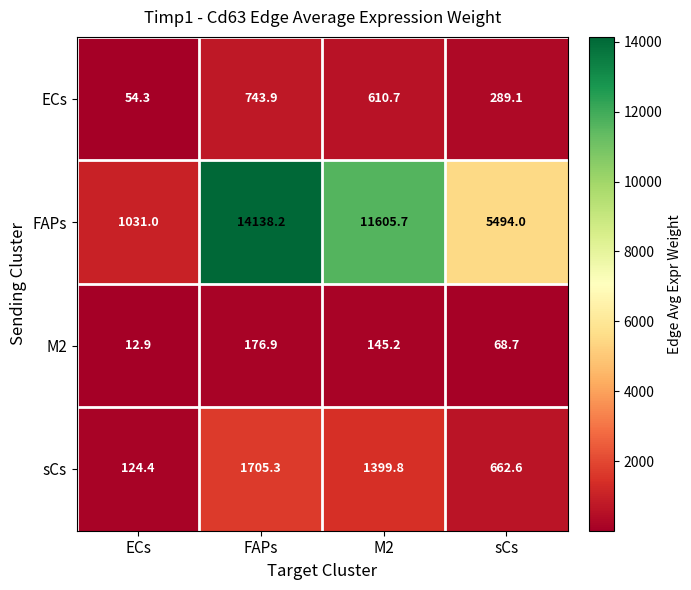

Count the number of categories in the chart.

4